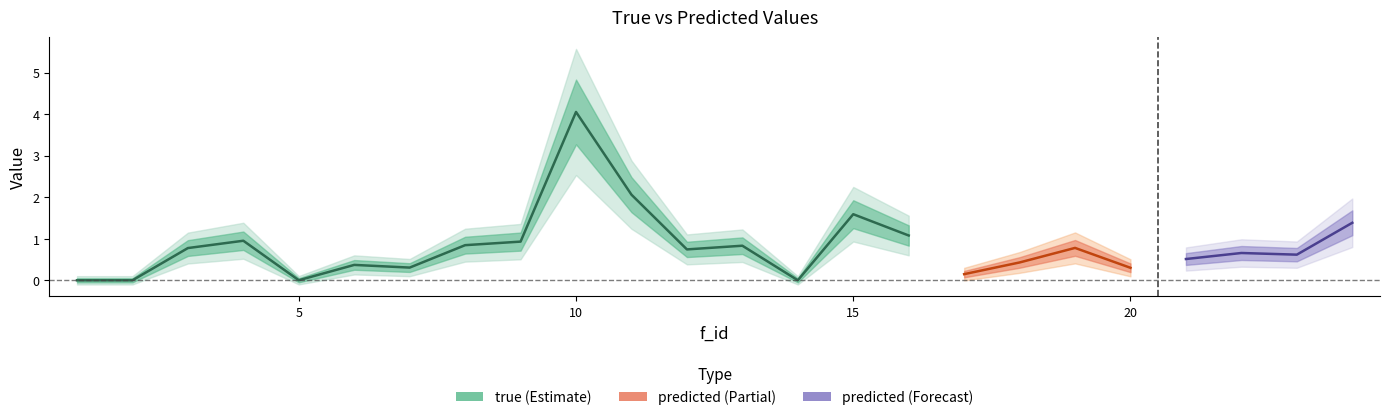

Which series has the largest range (max minus min)?

true